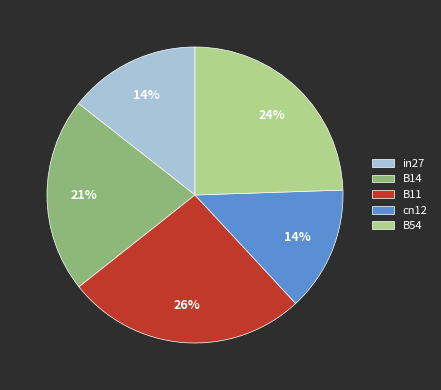

To the nearest percent, what is the average slice percentage?

20%